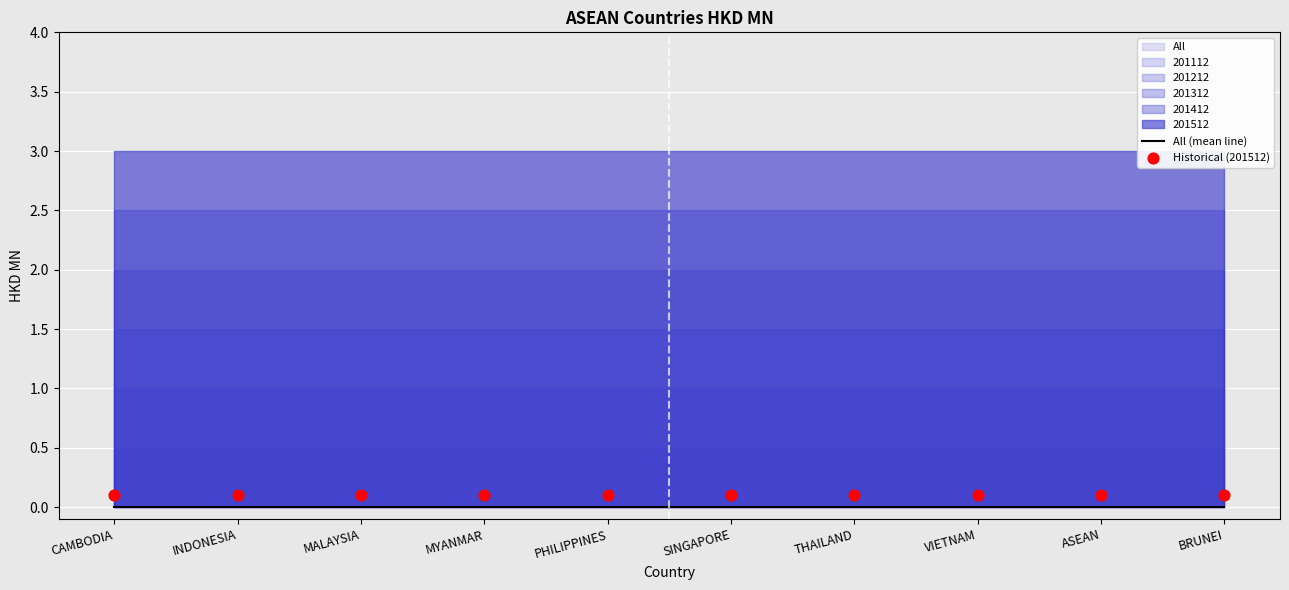

What is the total value across all series at BRUNEI?

0.1